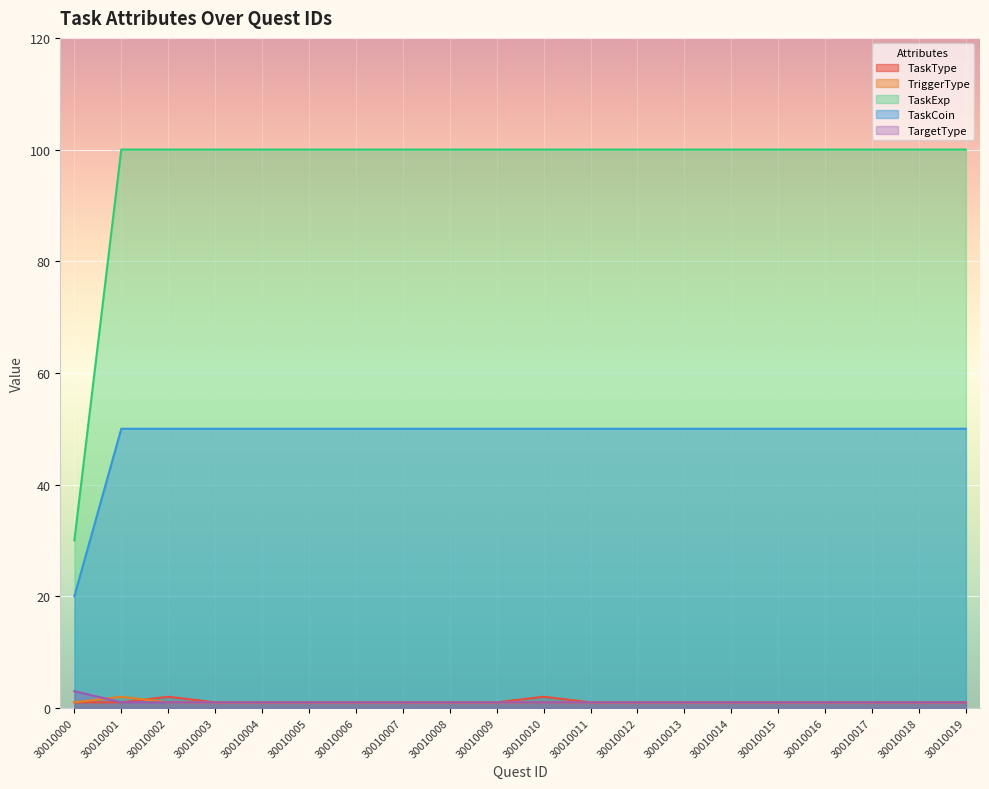

True or false: TaskExp has more than 0 interior local peaks.

False